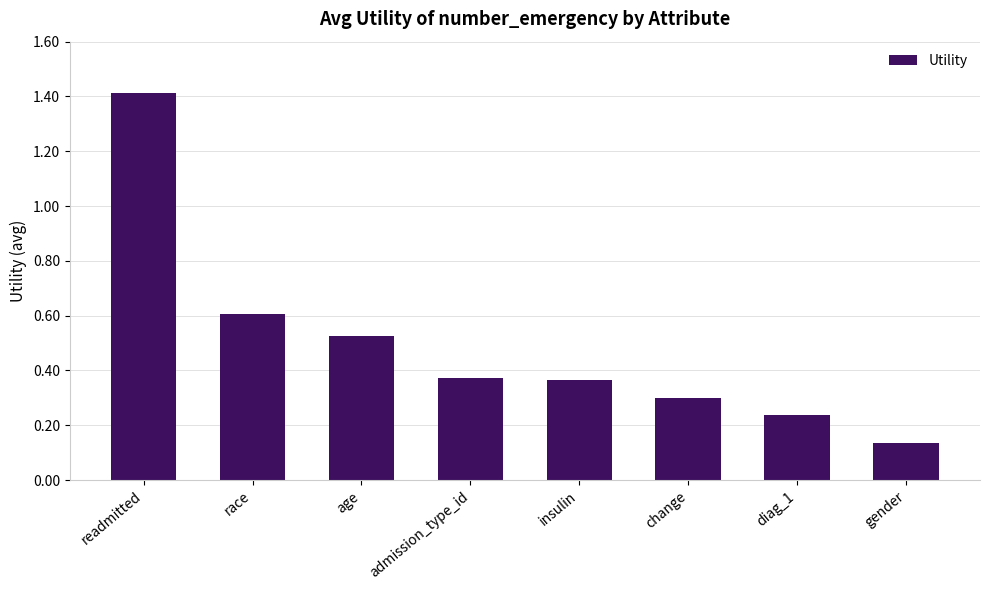

At which category does the chart reach its minimum across all series?

gender